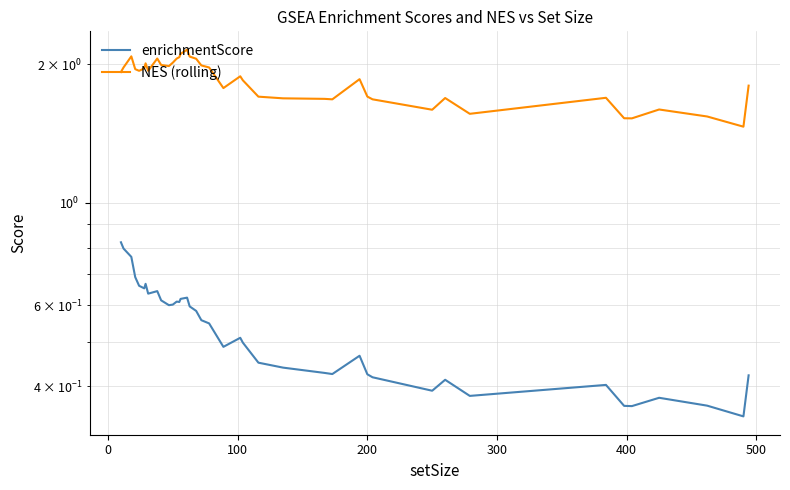

How many interior local valleys does the enrichmentScore series have?

10